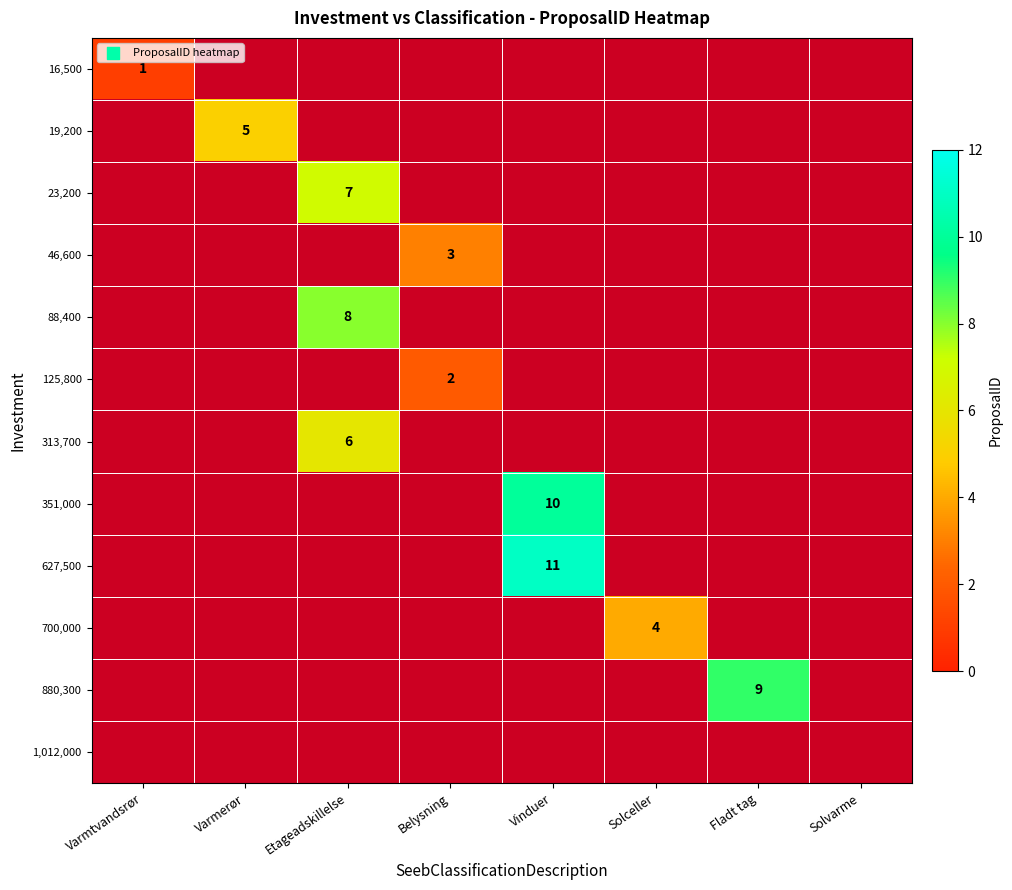

List the labels in order of 1,012,000 value, smallest first.

Varmtvandsrør, Varmerør, Etageadskillelse, Belysning, Vinduer, Solceller, Fladt tag, Solvarme